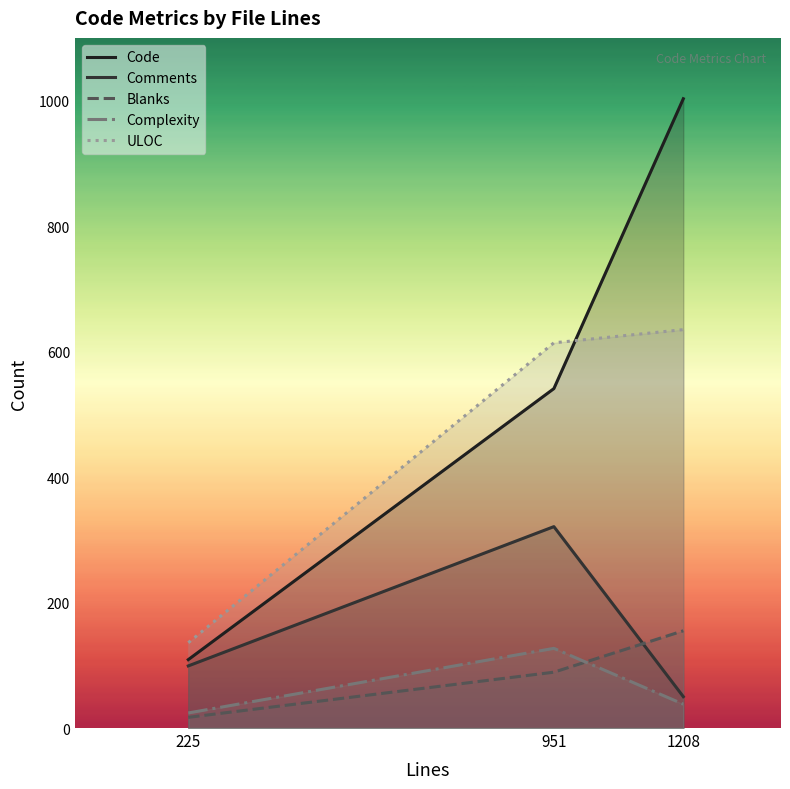

Rank the series by their maximum value, from lowest to highest.

Complexity, Blanks, Comments, ULOC, Code